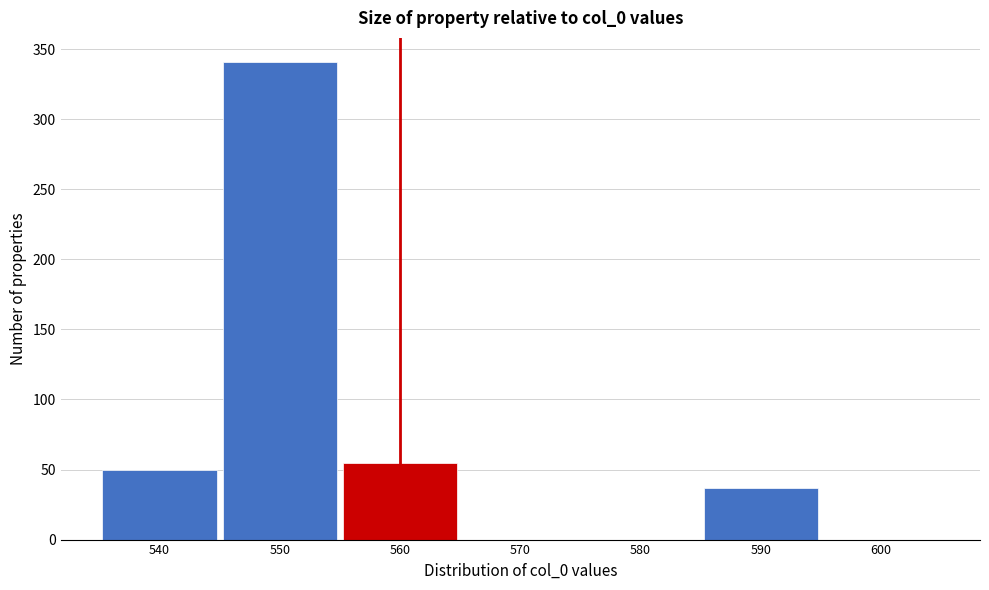

Reading left to right, what are all the values shown in this chart?

540=50	550=341	560=55	570=0	580=0	590=37	600=0